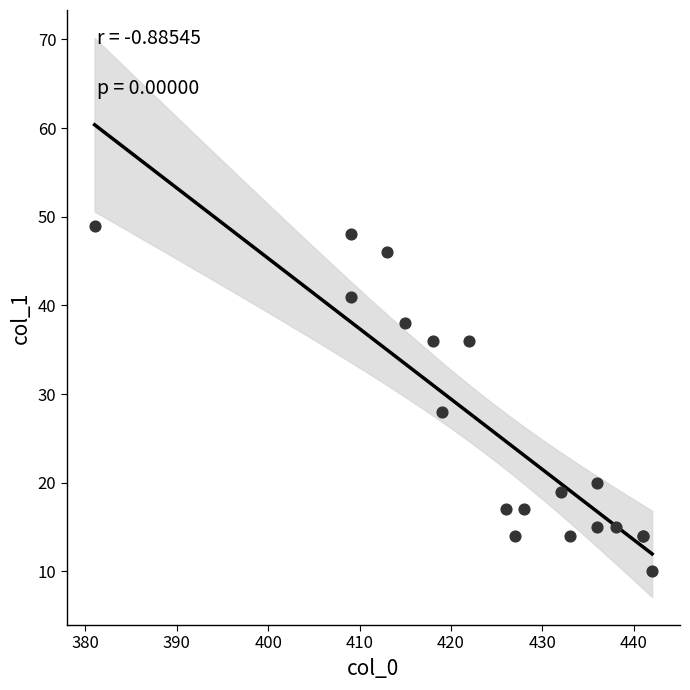

What Y value in the scatter plot is closest to 29?

28